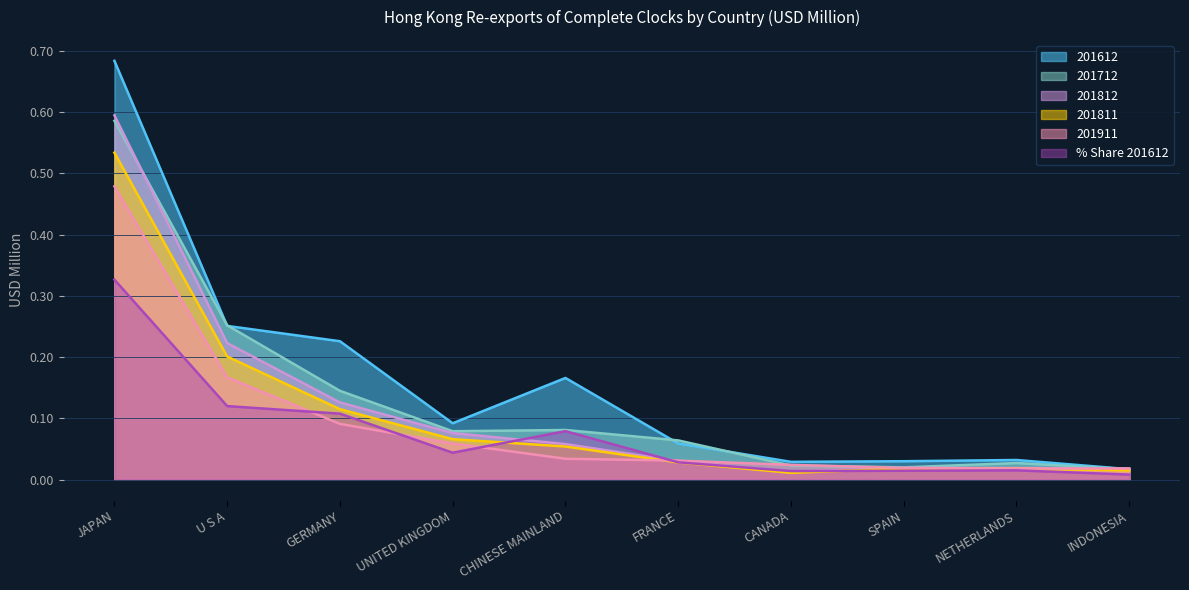

True or false: 201612 has a value of 0.4 at GERMANY.

False